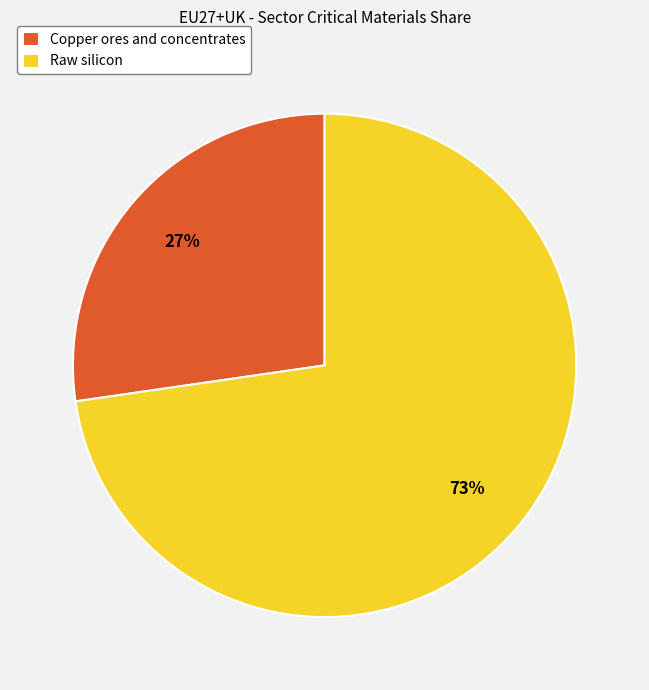

Is it true that Copper ores and concentrates is 41% of the pie?

False